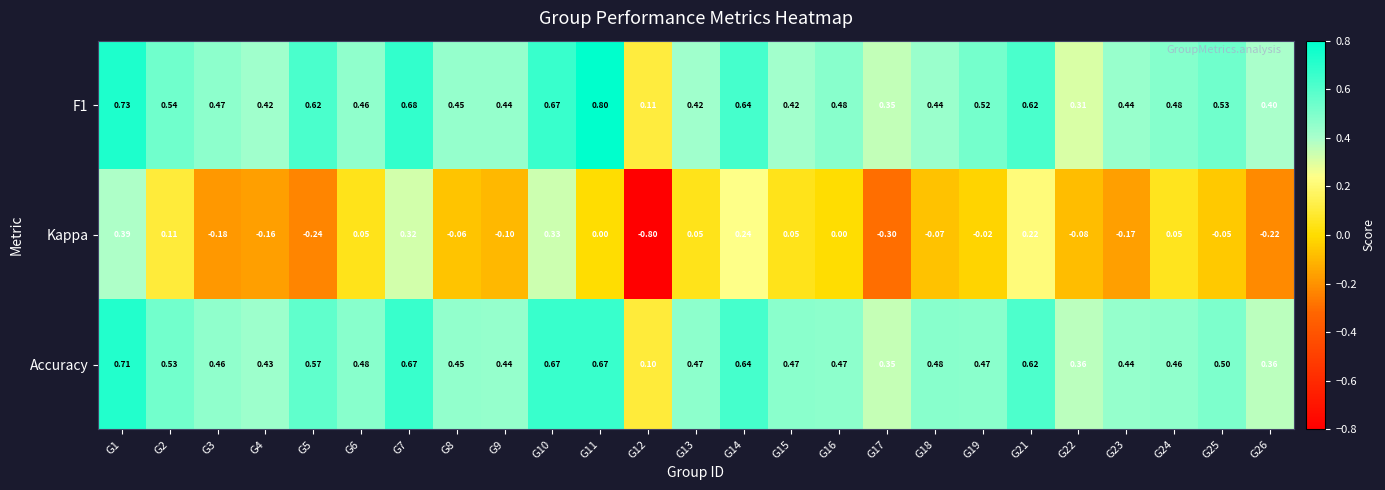

Which series has the largest range (max minus min)?

Kappa